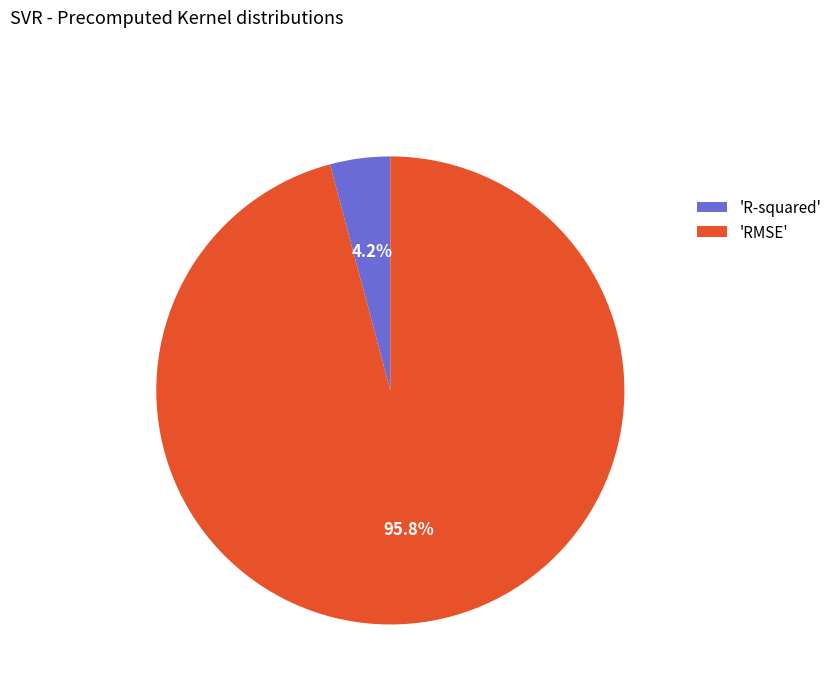

Which category has the smallest portion of the pie?

'R-squared'